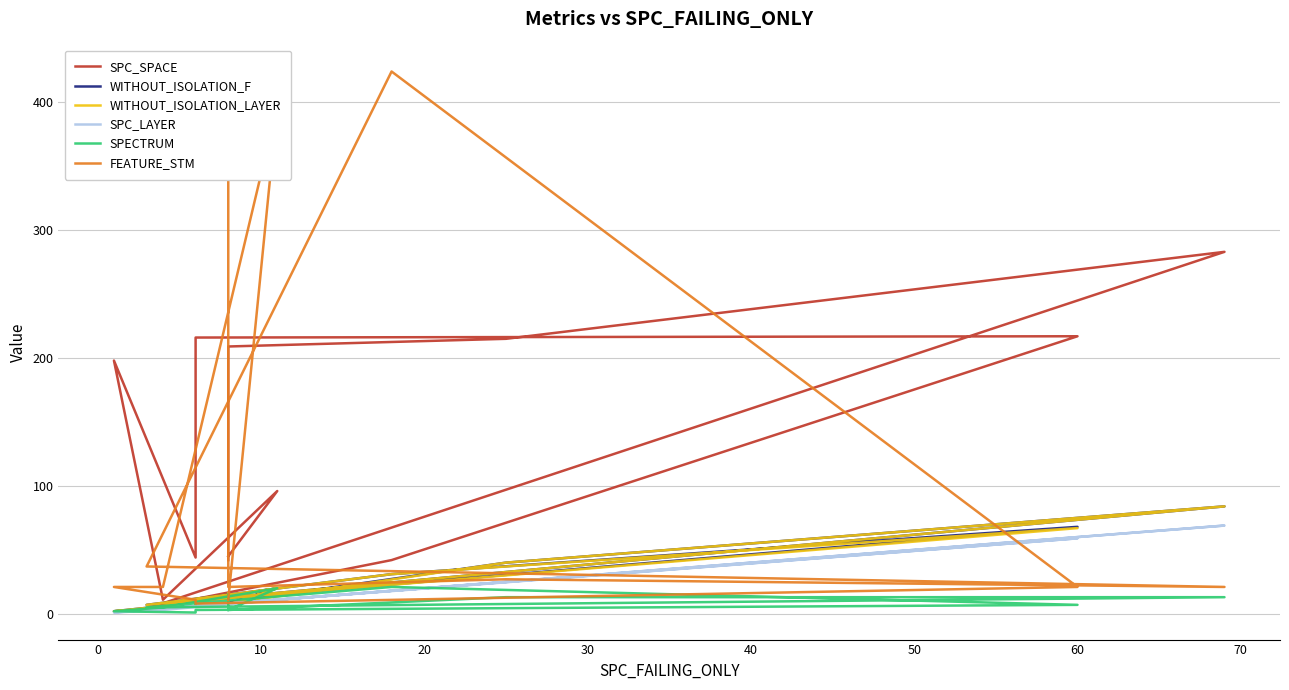

What is the value of the SPC_LAYER point at the 6th from the left?

18